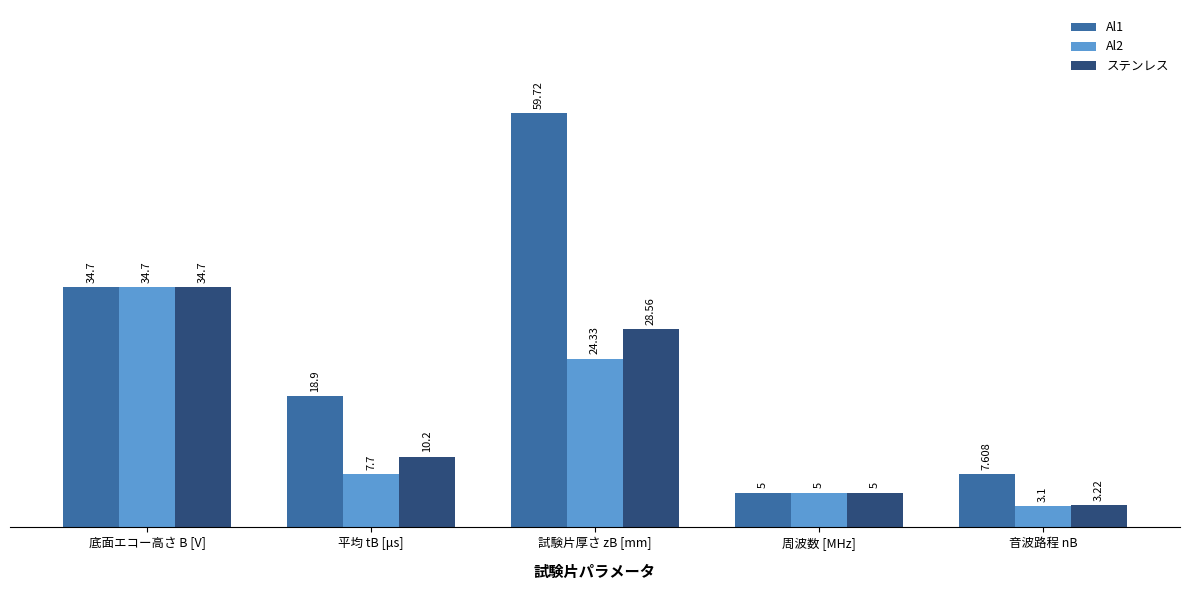

Which series has the largest range (max minus min)?

Al1